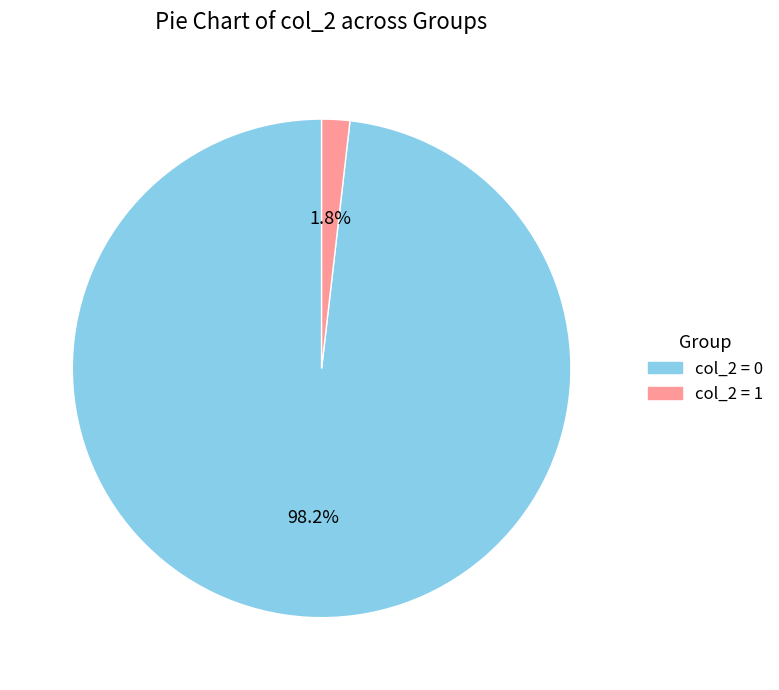

Which category has the smallest portion of the pie?

col_2 = 1